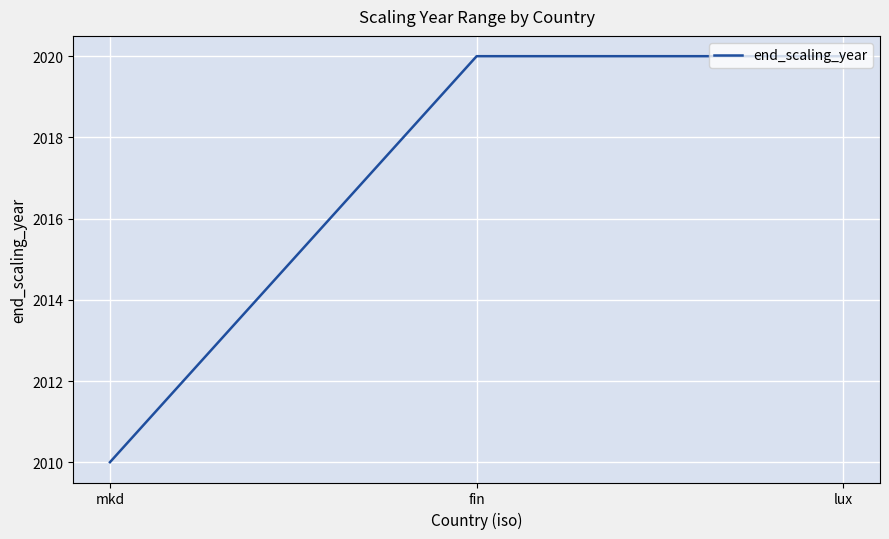

What is the sum of the values at fin and lux?

4040